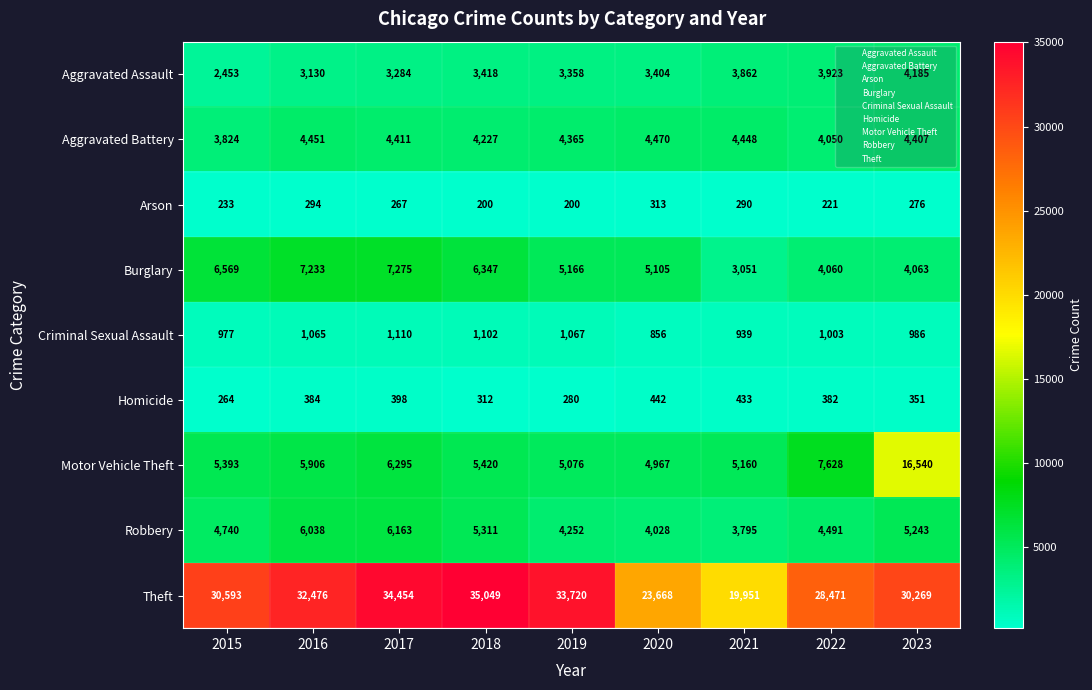

True or false: Motor Vehicle Theft has a value of 7393 at 2015.

False